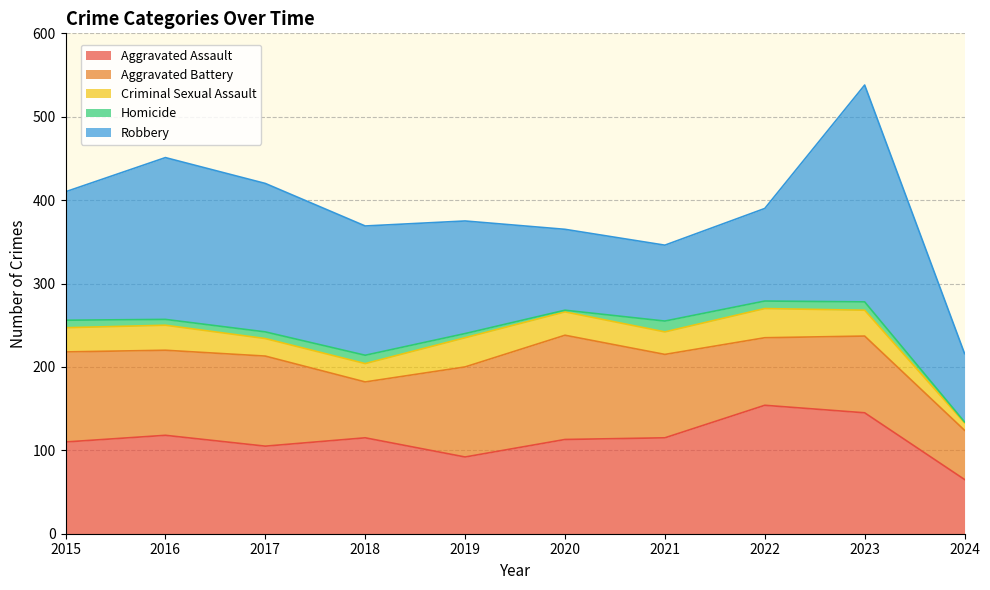

Is the value of Aggravated Assault at 2016 greater than the value of Robbery at 2018?

No